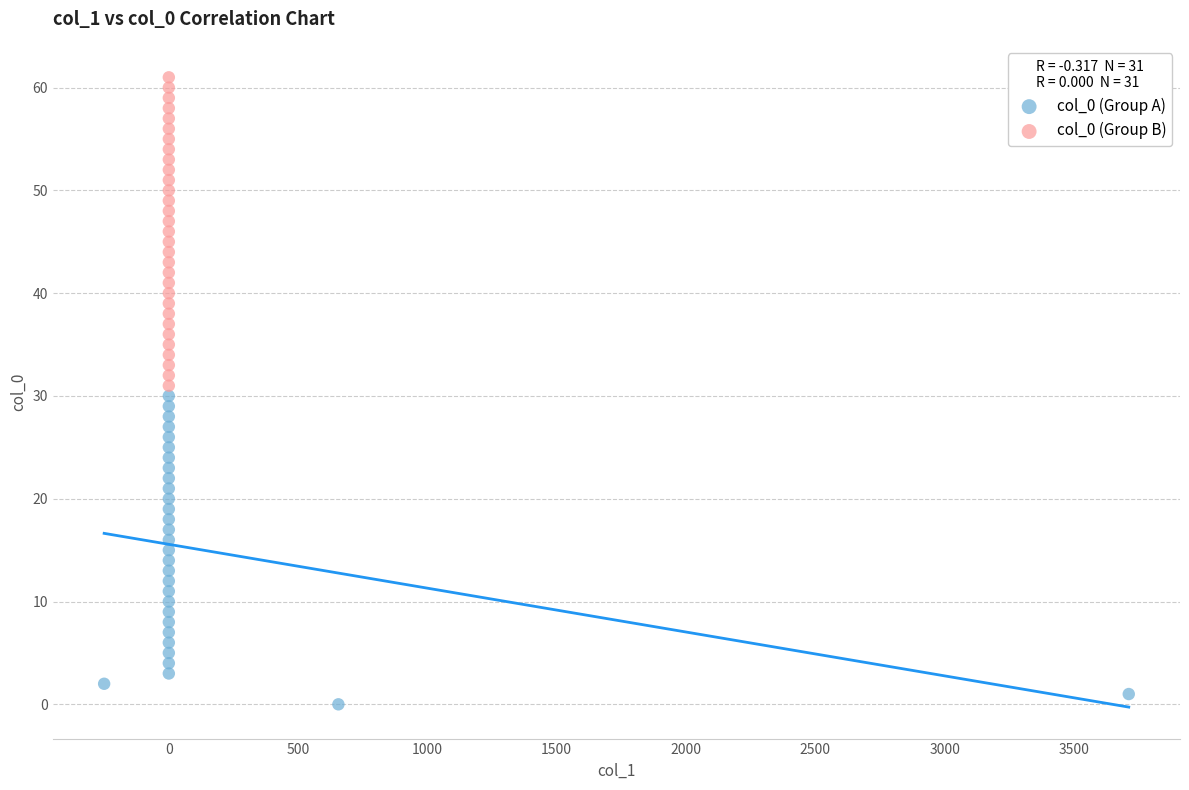

Which series contains the highest Y value?

col_0 (Group B)